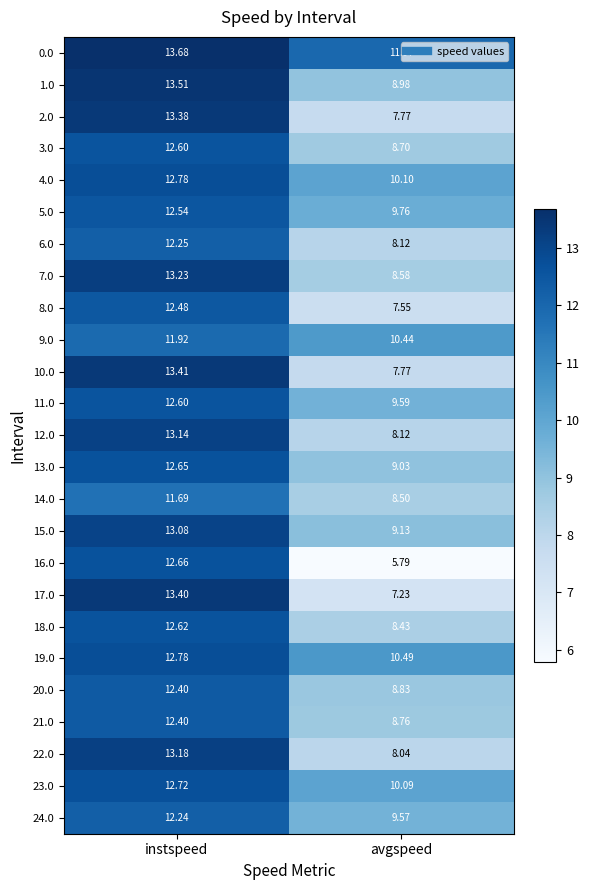

Which label corresponds to the smallest value in the chart?

avgspeed